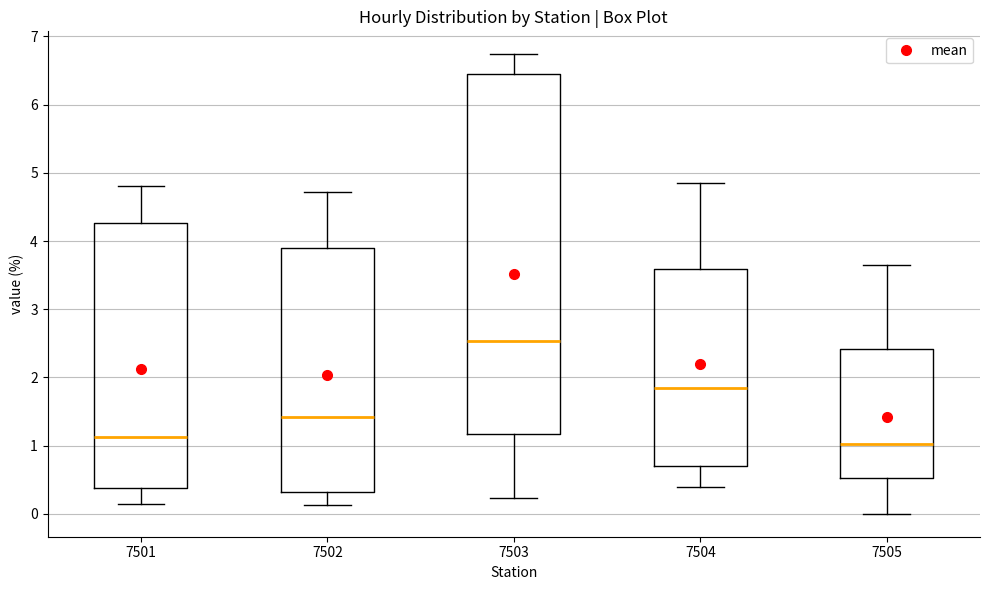

Which box's median line is the highest?

7503